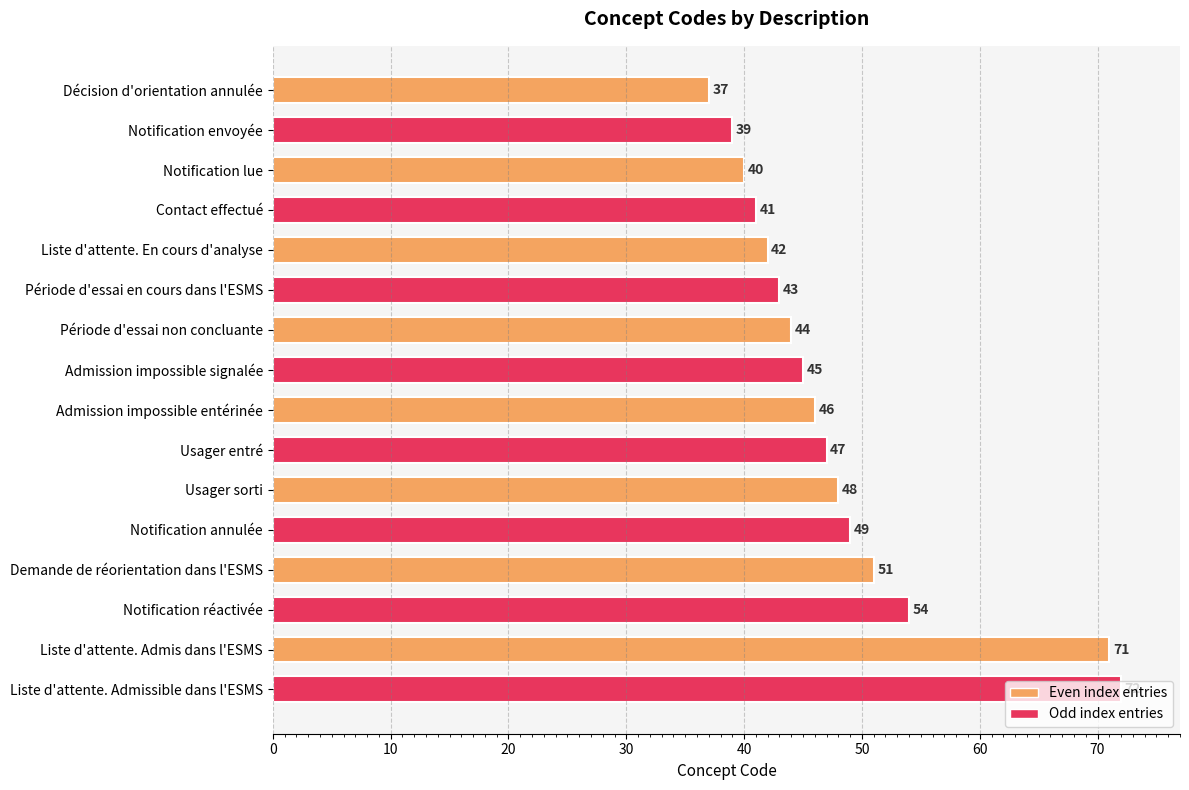

Is it true that the value at Admission impossible signalée is 45?

True